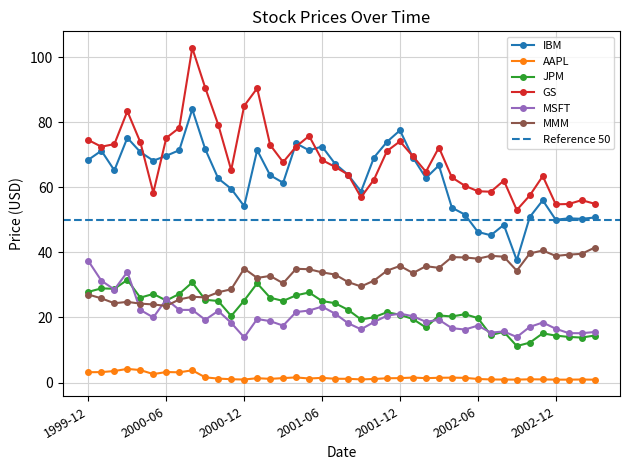

What is the label of the 6th point from the left?

2000-05